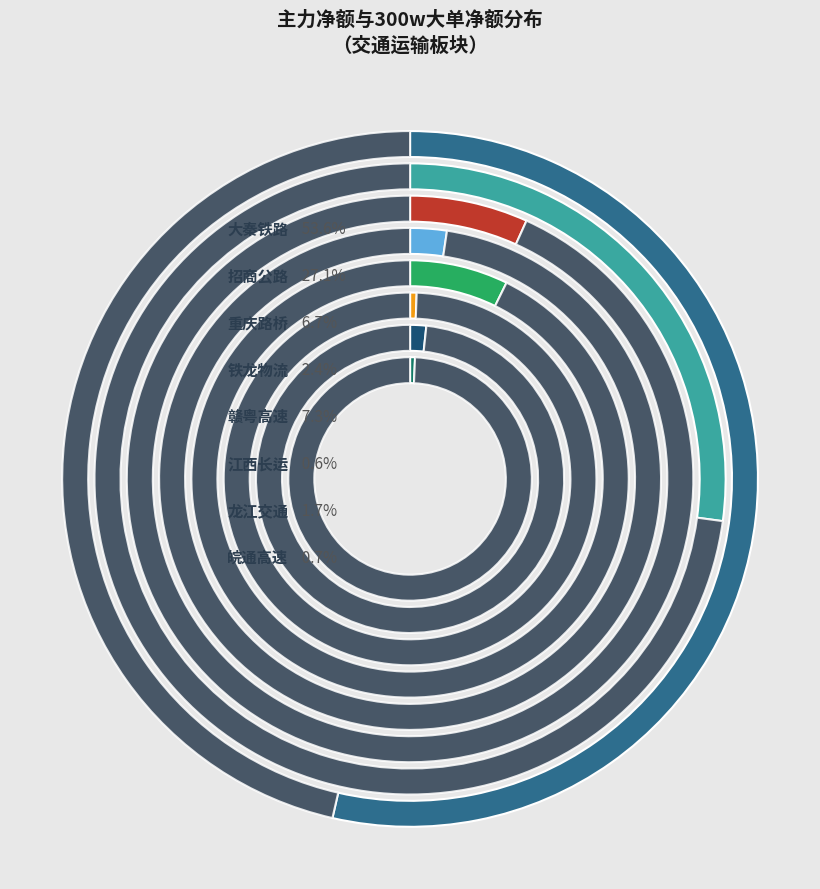

What is the total percentage of 重庆路桥 and 招商公路?

33.9%